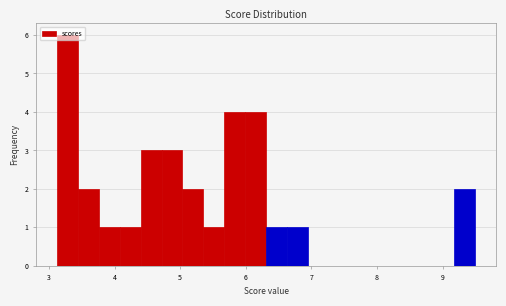

Around what value on the x-axis is the tallest bar? Give the approximate position of its centre, as read against the axis.

3.3